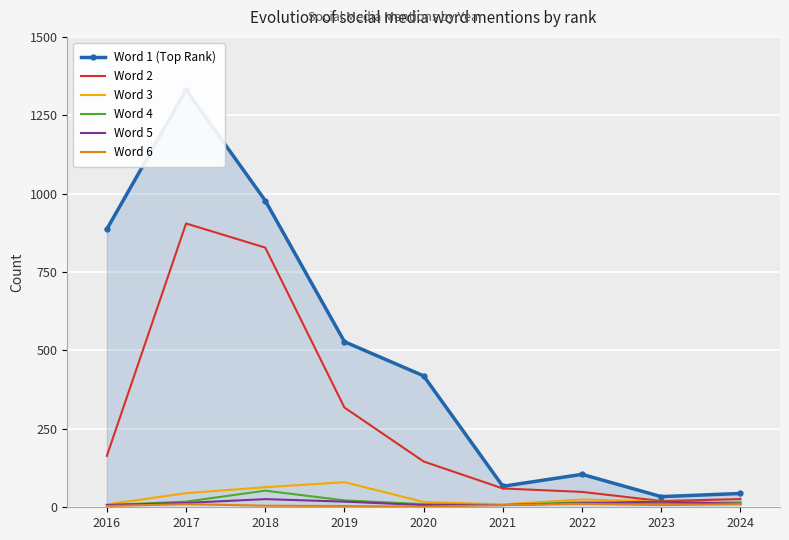

Reading left to right, extract all data points from this chart.

Word 1 (Top Rank): 2016=887	2017=1331	2018=978	2019=528	2020=419	2021=67	2022=105	2023=34	2024=44
Word 2: 2016=164	2017=905	2018=828	2019=318	2020=146	2021=60	2022=49	2023=20	2024=26
Word 3: 2016=9	2017=45	2018=64	2019=80	2020=17	2021=9	2022=25	2023=18	2024=15
Word 4: 2016=7	2017=18	2018=53	2019=22	2020=10	2021=7	2022=16	2023=11	2024=15
Word 5: 2016=7	2017=14	2018=26	2019=18	2020=7	2021=7	2022=13	2023=18	2024=11
Word 6: 2016=4	2017=10	2018=5	2019=4	2020=2	2021=7	2022=11	2023=7	2024=10